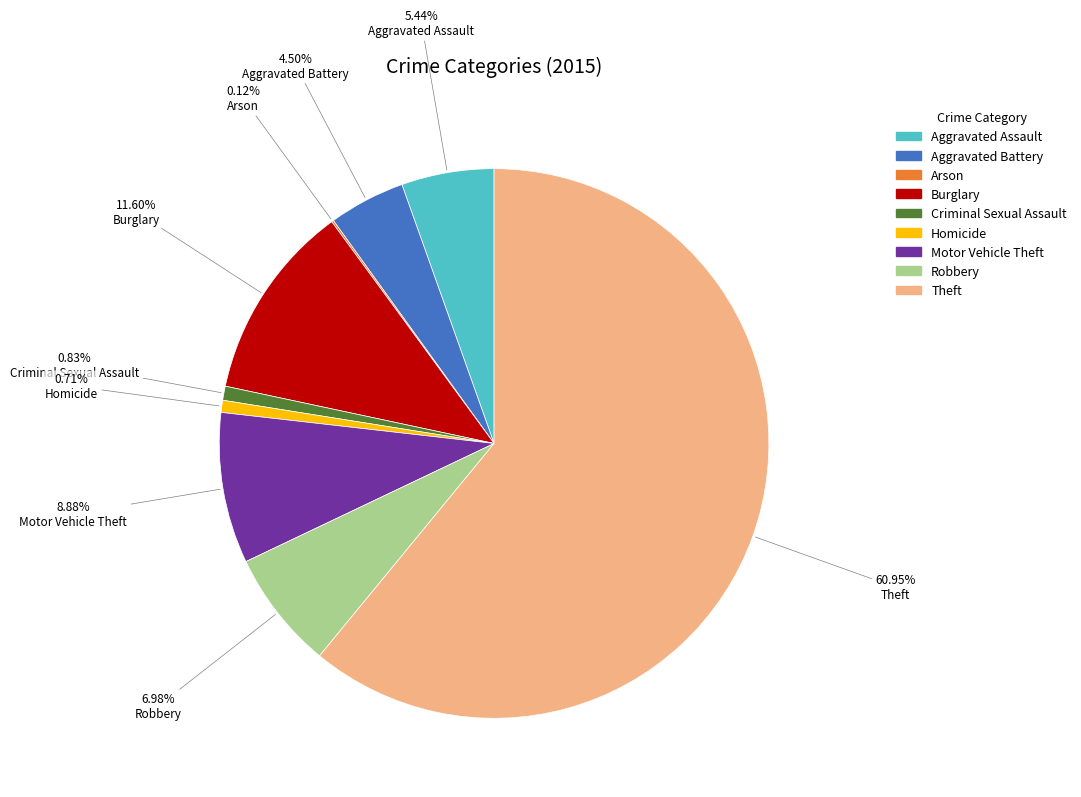

Is there any slice that represents more than half of the pie?

Yes